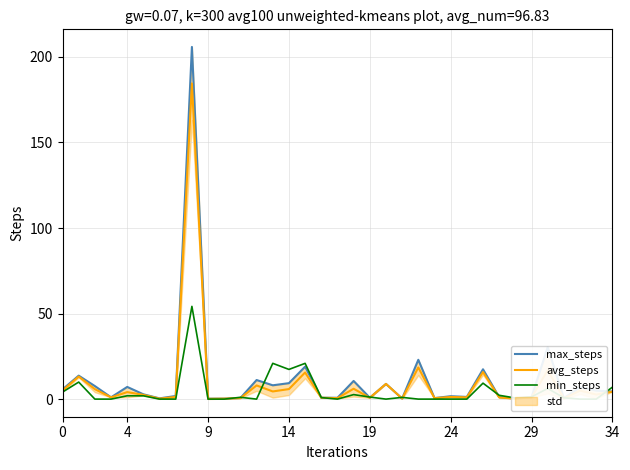

Reading right to left, list all the values displayed in this chart.

max_steps: 4.4	5.0	7.0	0.6	30.3	1.1	0.3	1.2	17.4	1.3	1.7	0.6	23.0	0.3	8.9	0.8	10.6	0.8	0.8	19.0	9.3	8.1	11.2	0.6	0.3	0.2	205.8	1.8	0.4	2.8	7.1	1.0	7.6	13.7	5.7
avg_steps: 4.4	2.7	5.0	0.4	16.8	1.0	0.3	1.0	15.8	1.0	1.3	0.6	18.5	0.3	8.9	0.8	6.1	0.6	0.8	15.6	5.9	4.5	8.0	0.6	0.3	0.2	184.5	1.3	0.3	2.5	4.1	1.0	5.8	13.2	5.0
min_steps: 7.0	0.0	0.0	0.8	6.2	1.3	0.6	2.2	9.3	0.0	0.0	0.0	0.0	1.0	0.0	1.2	2.6	0.0	0.9	20.9	17.4	20.9	0.0	1.1	0.0	0.0	54.2	0.0	0.0	1.9	1.9	0.0	0.0	10.0	4.1